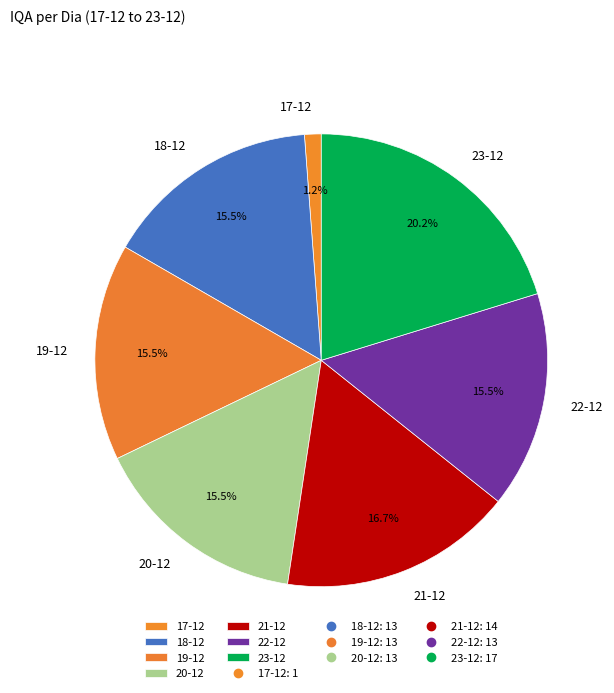

Which category has the biggest portion of the pie?

23-12